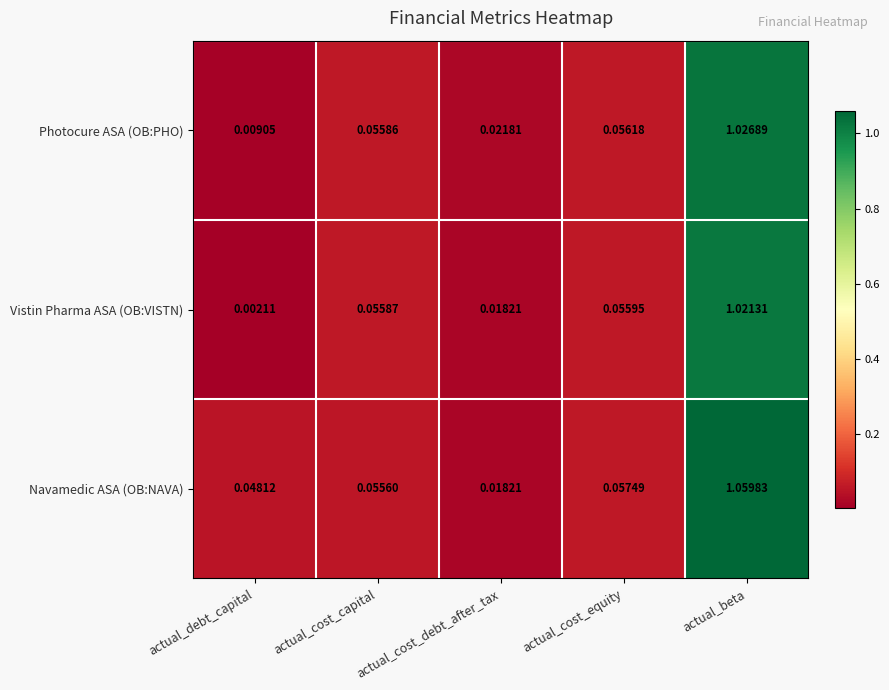

Rank the series by their maximum value, from highest to lowest.

Navamedic ASA (OB:NAVA), Photocure ASA (OB:PHO), Vistin Pharma ASA (OB:VISTN)